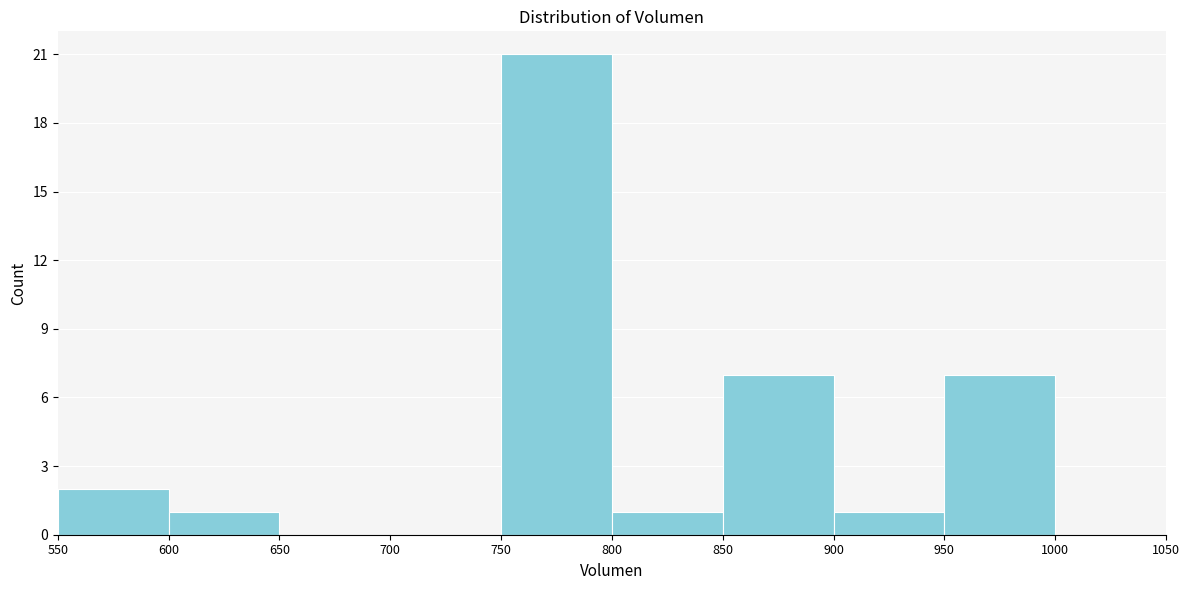

Reading left to right, list every bar in this chart as the range it spans on the x-axis followed by its height. The values are not printed on the chart, so give them approximately, as read against the axis.

550 to 600: 2
600 to 650: 1
650 to 700: 0
700 to 750: 0
750 to 800: 21
800 to 850: 1
850 to 900: 7
900 to 950: 1
950 to 1000: 7
1000 to 1050: 0